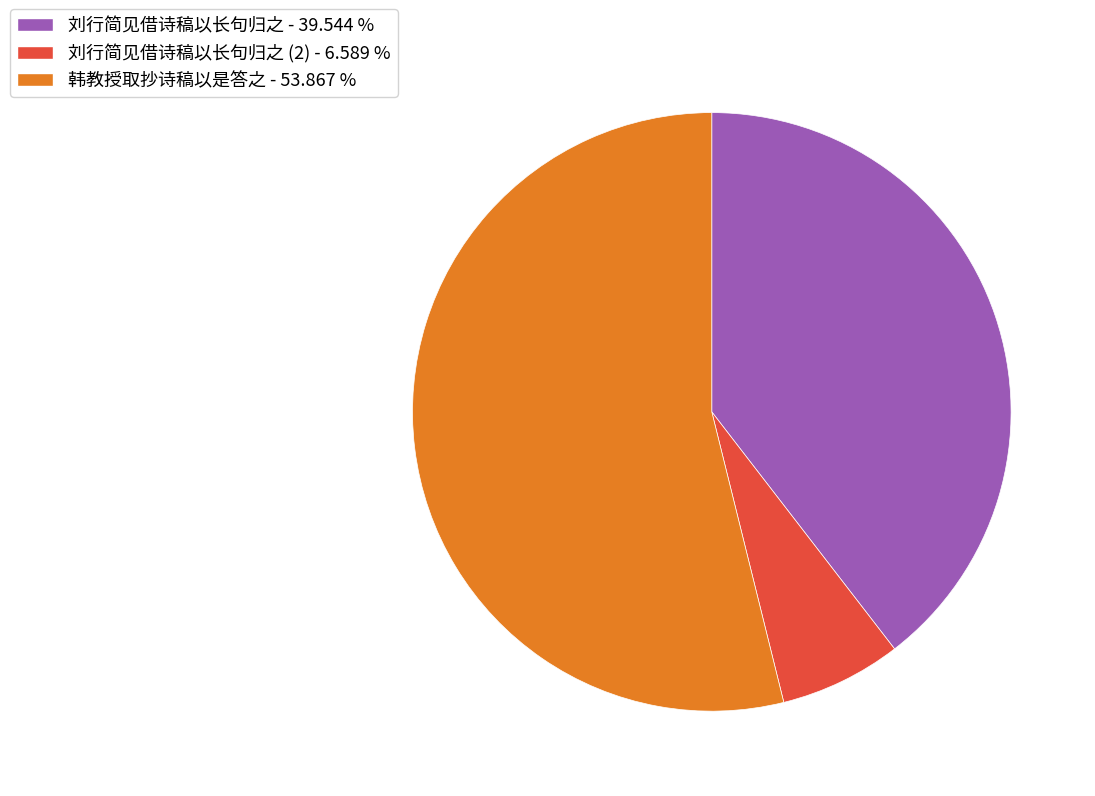

Which category has the smallest portion of the pie?

刘行简见借诗稿以长句归之 (2) - 6.589 %